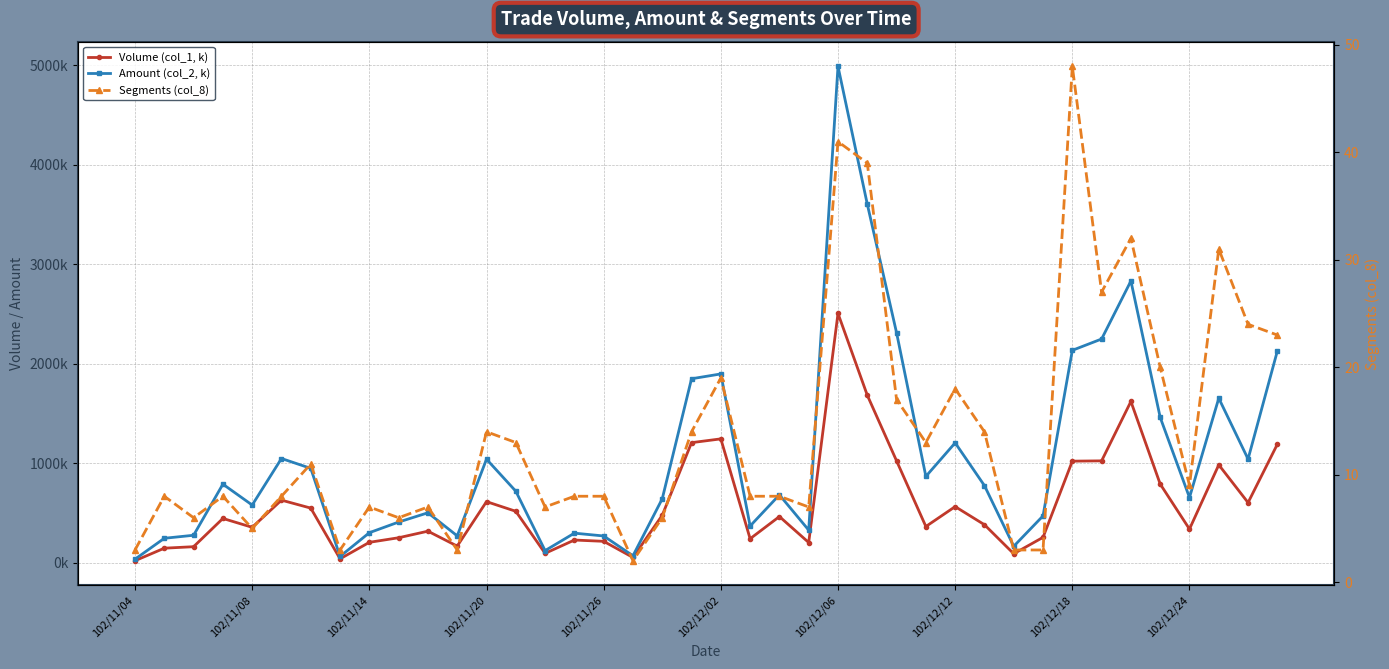

How many lines are shown in the chart?

3